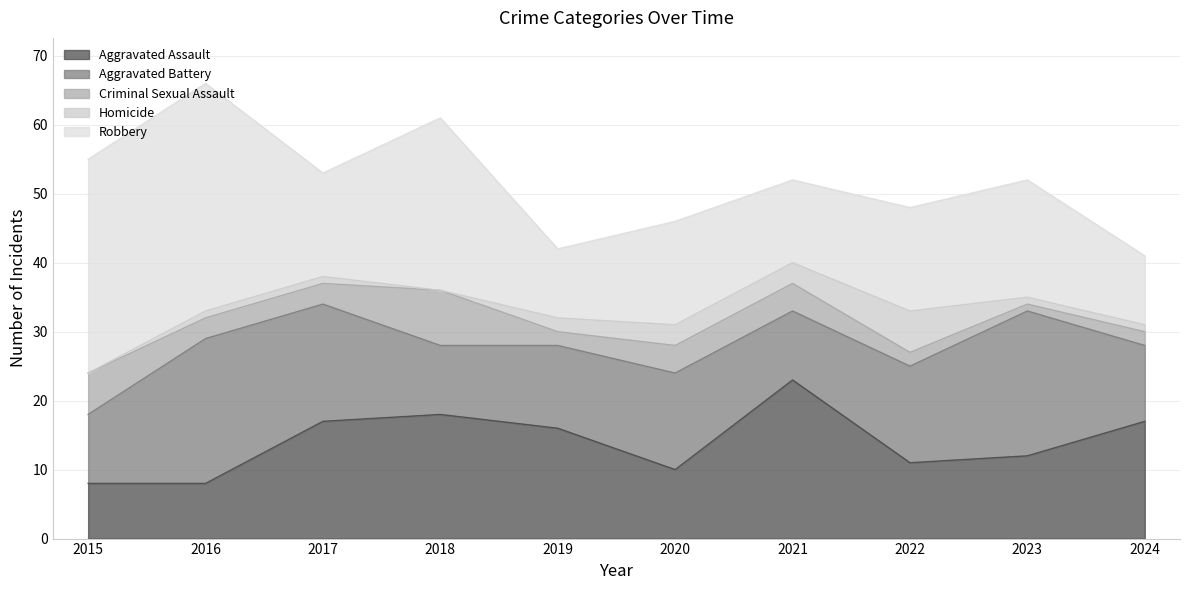

What value does the Aggravated Battery series have at 2018?

10